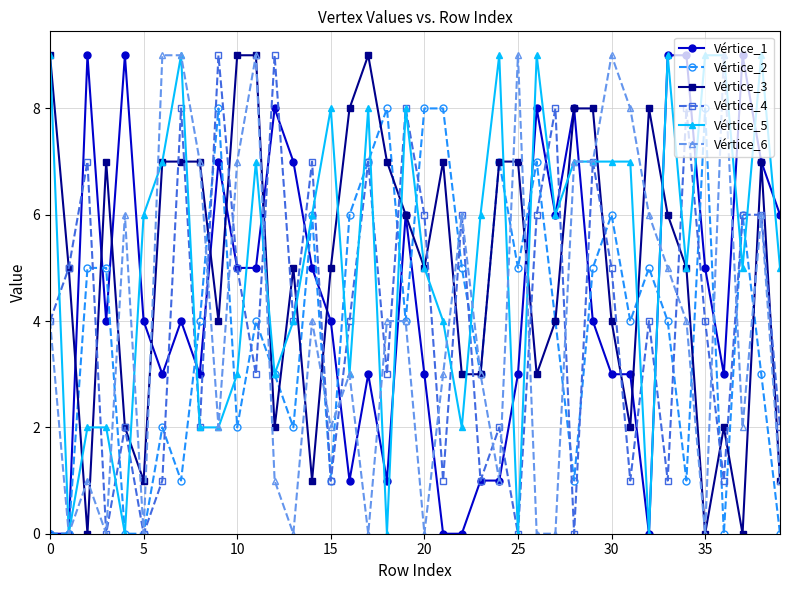

True or false: Vértice_2 has more than 2 interior local peaks.

True